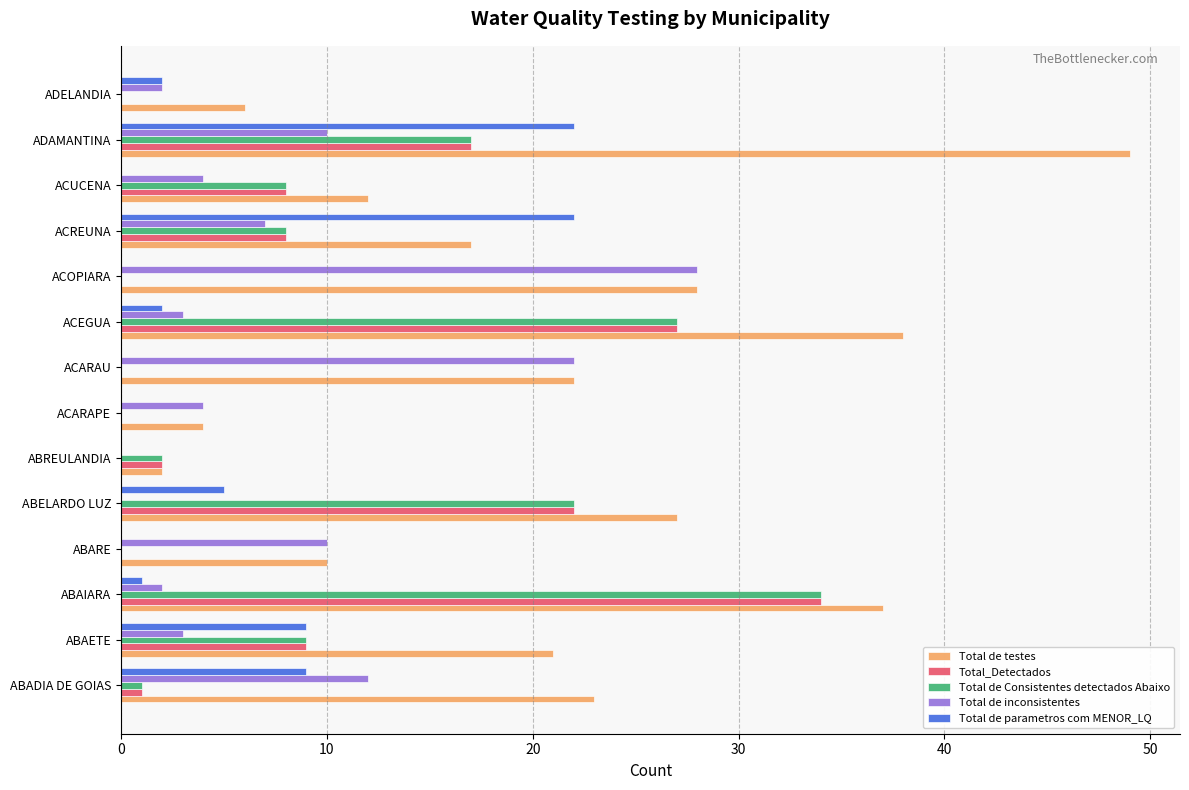

Which series has the widest spread of values?

Total de testes